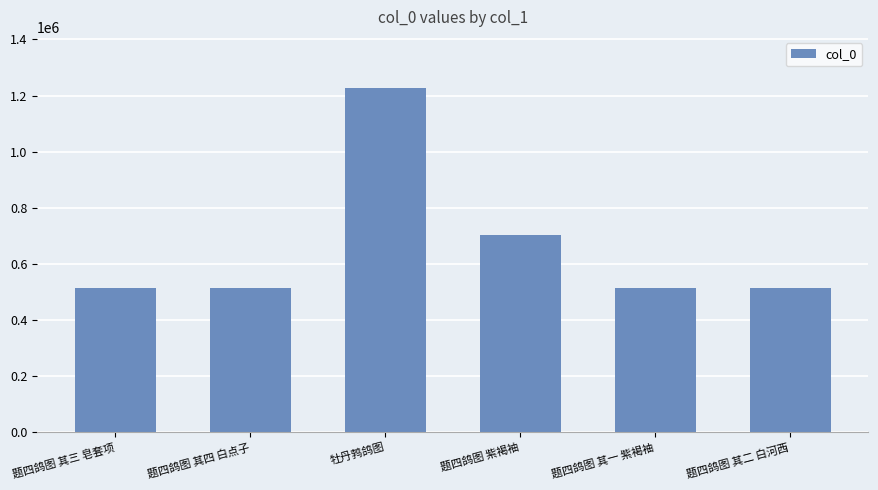

What is the ratio of the value at 牡丹鹁鸽图 to the value at 题四鸽图 其四 白点子?

2.4